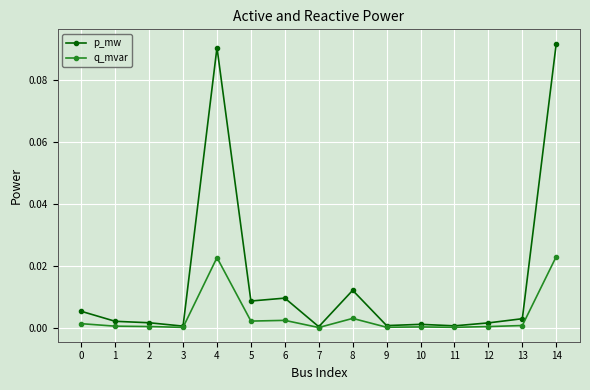

Rank the series by their maximum value, from lowest to highest.

q_mvar, p_mw